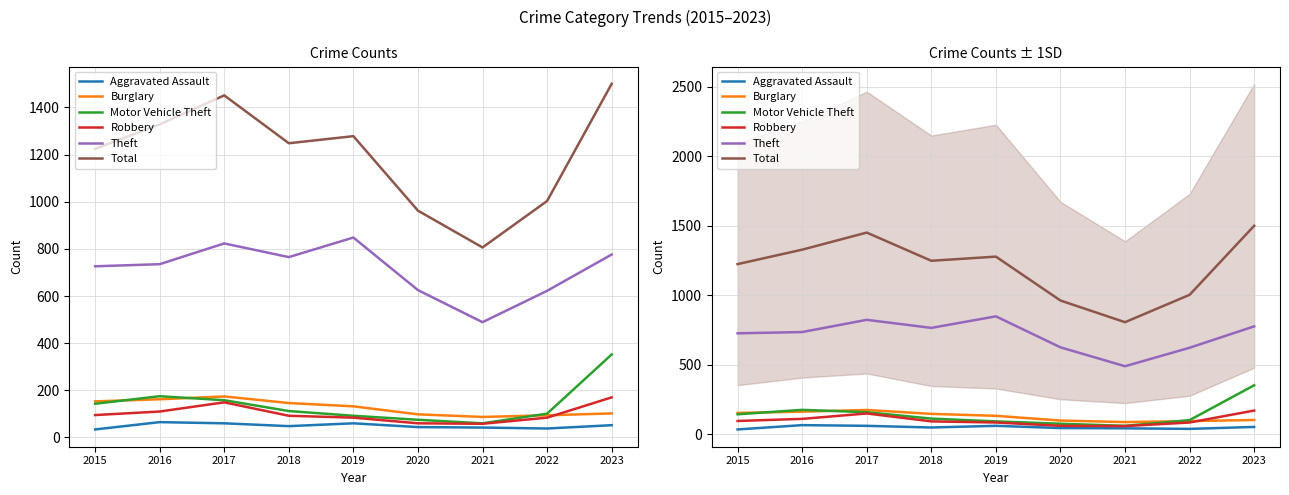

True or false: Theft and Total intersect in this chart.

False